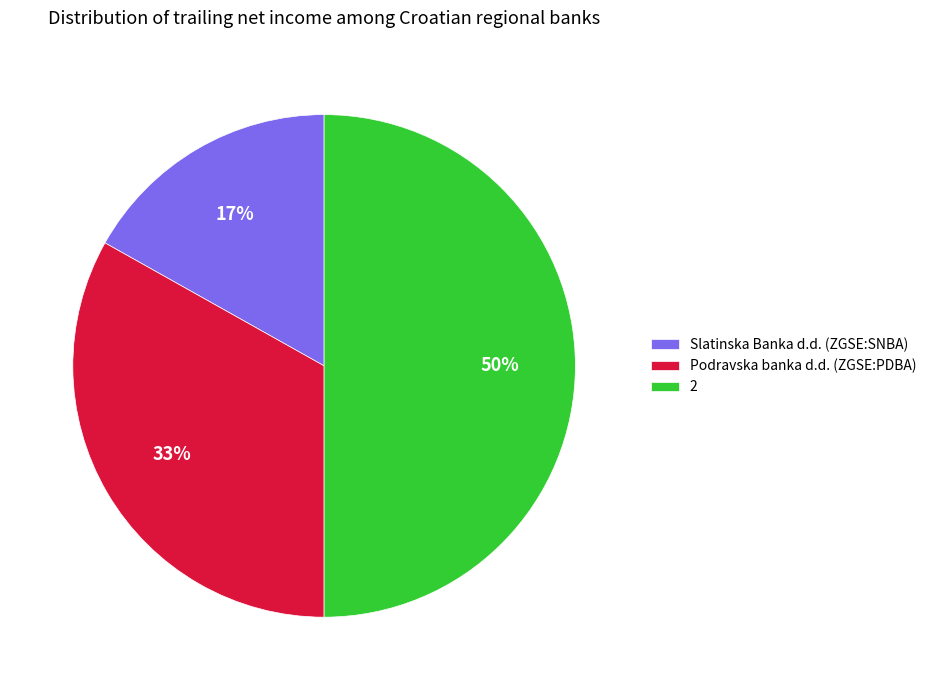

Approximately how many times larger is the value at Slatinska Banka d.d. (ZGSE:SNBA) compared to Podravska banka d.d. (ZGSE:PDBA)?

0.5